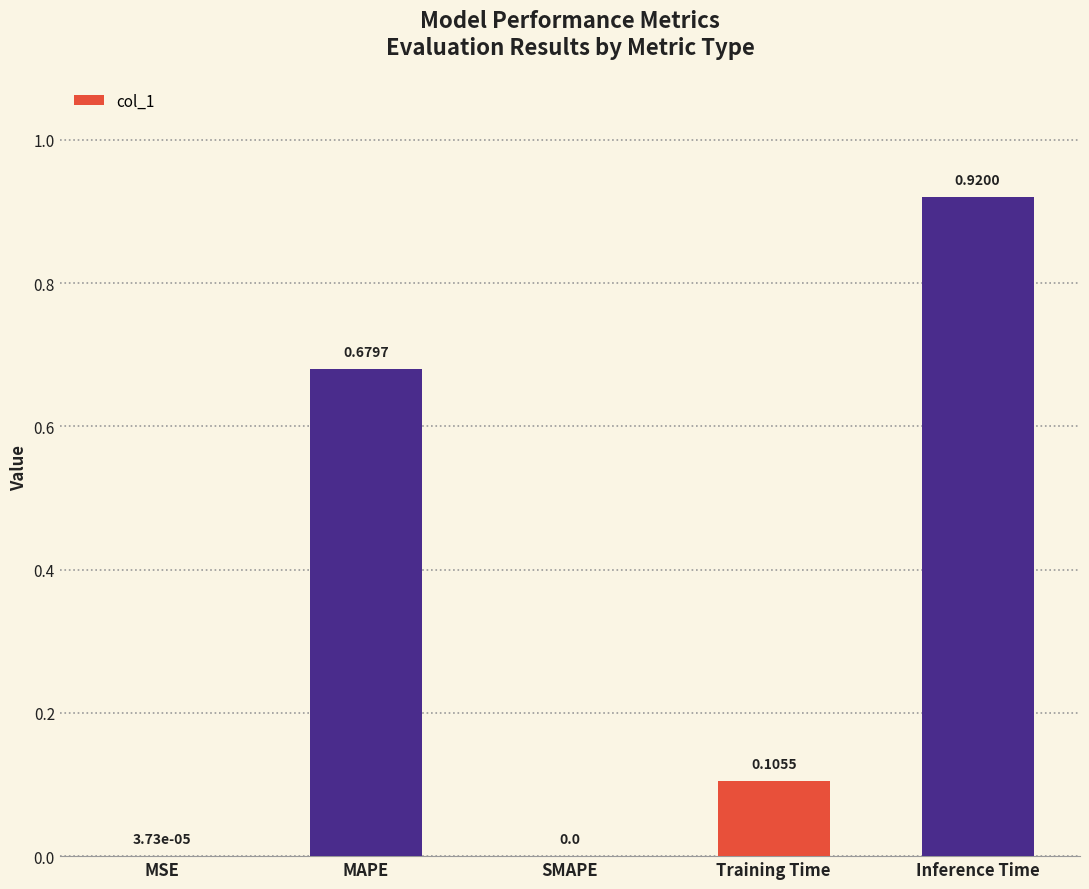

What is the sum of all values?

1.7